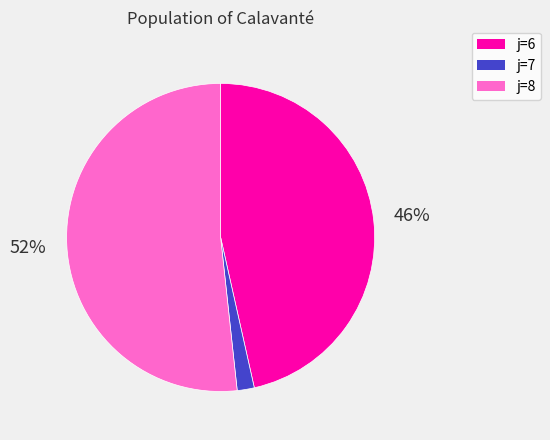

Is there any slice that represents more than half of the pie?

Yes